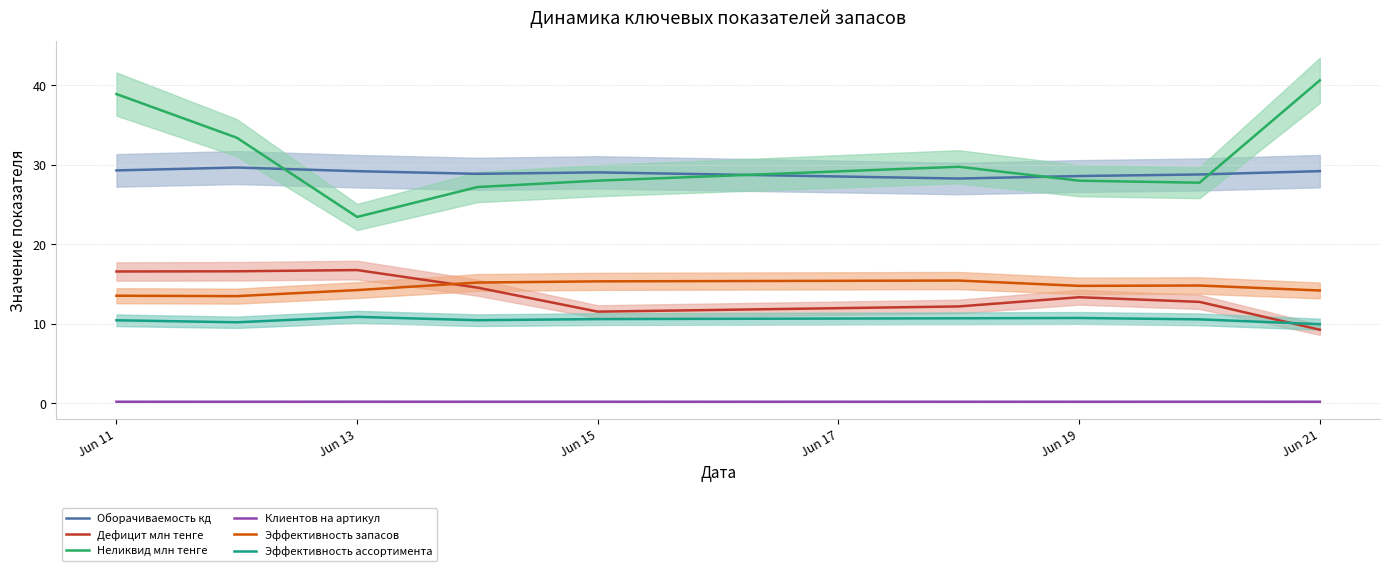

How many interior local valleys does the Эффективность ассортимента series have?

2